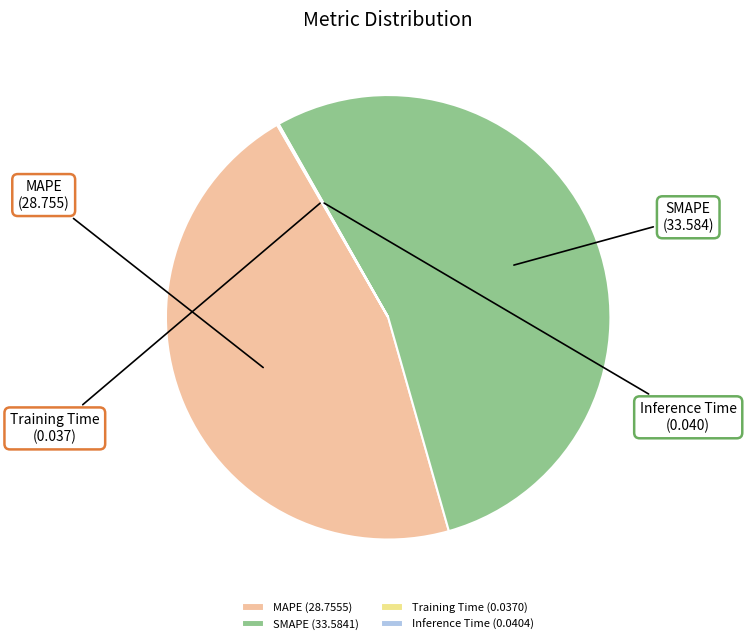

Does SMAPE represent more than half of the total?

Yes